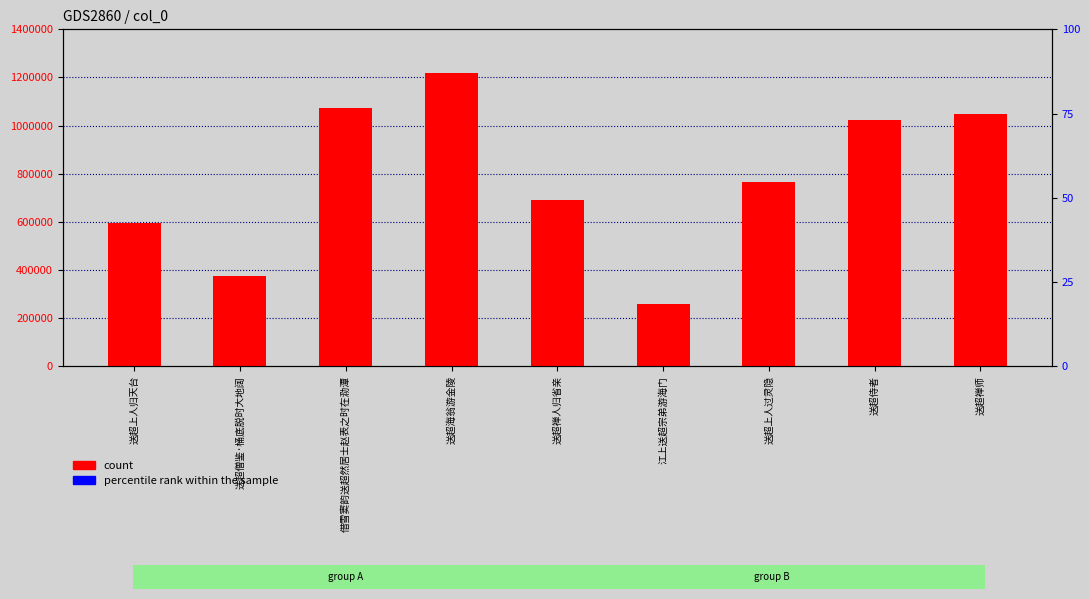

Which series has the largest Y range (max minus min)?

count